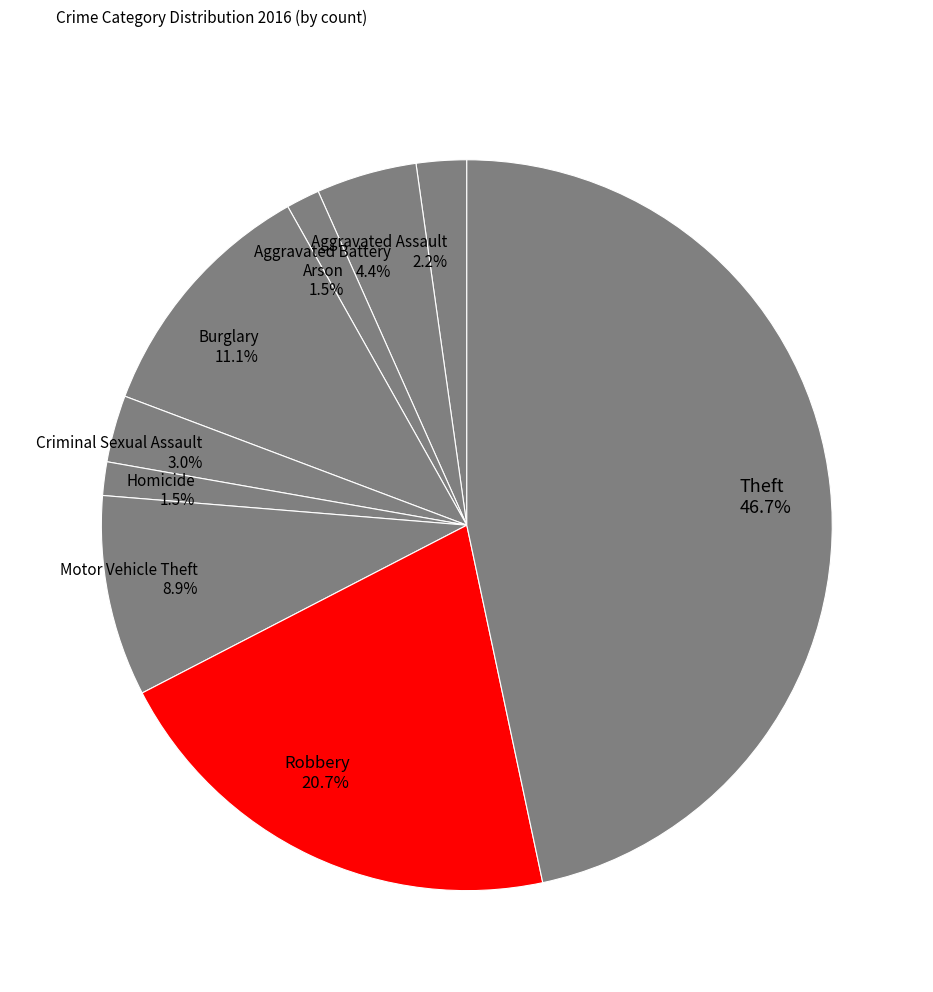

What percentage is the Aggravated Battery slice, to the nearest percent?

4%